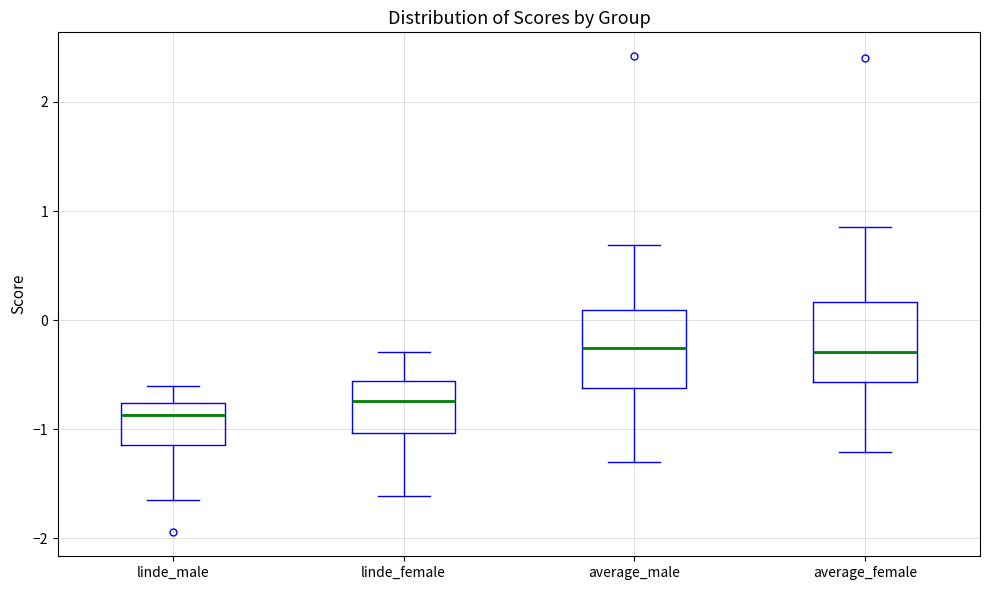

Where is the upper edge of the box for average_female on the y-axis? The values are not printed on the chart, so give them approximately, as read against the axis.

0.2